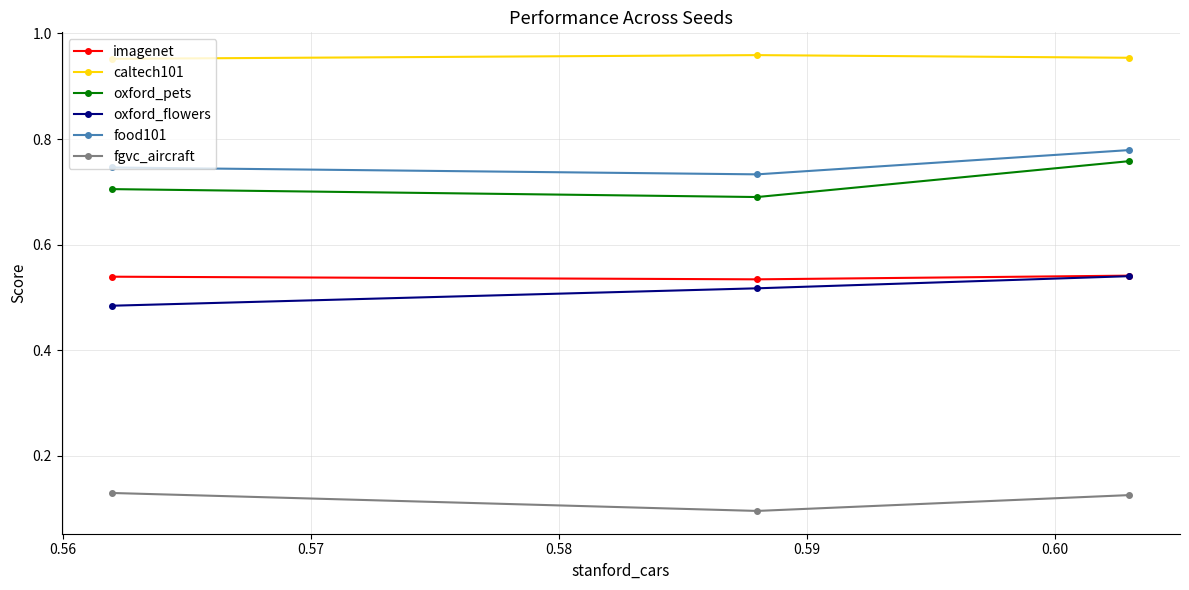

Which series has the largest total across all categories?

caltech101